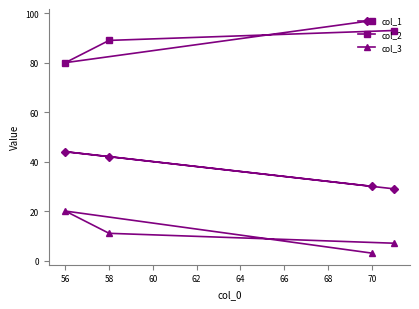

Rank the series by their average value, from lowest to highest.

col_3, col_1, col_2